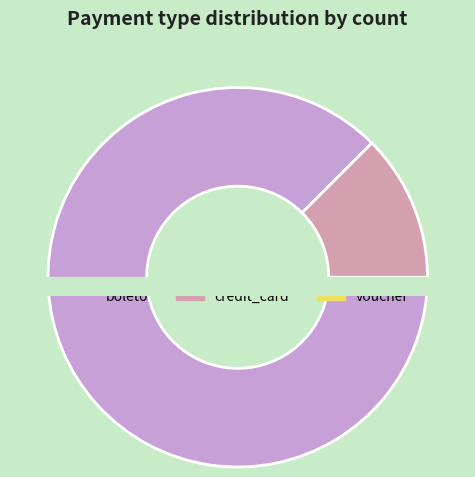

To the nearest percent, what is the difference between the largest and smallest slice percentages?

88%